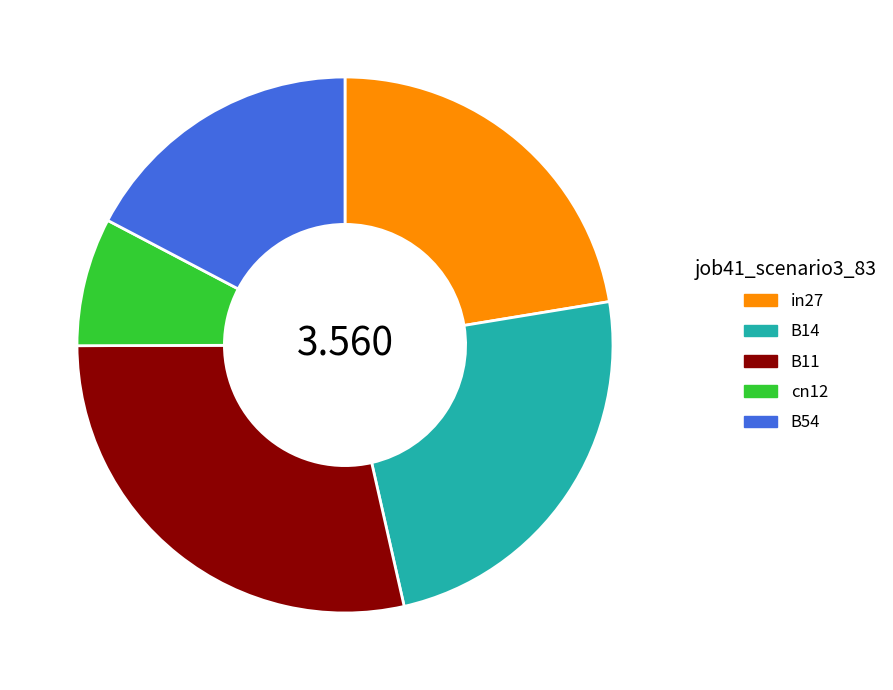

Which category has the biggest portion of the pie?

B11